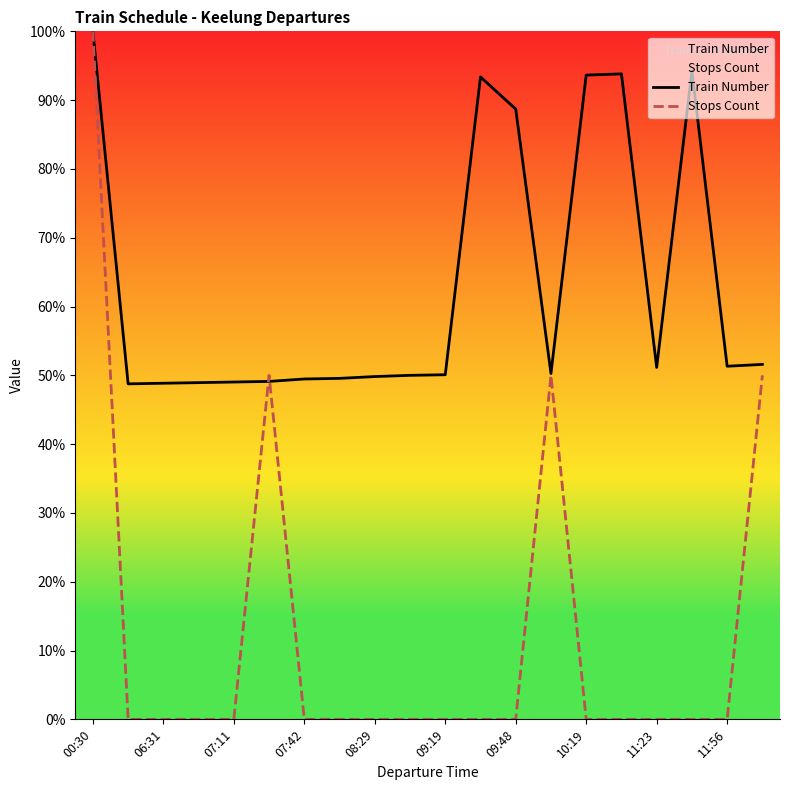

How many data points in Train Number are above 50?

11